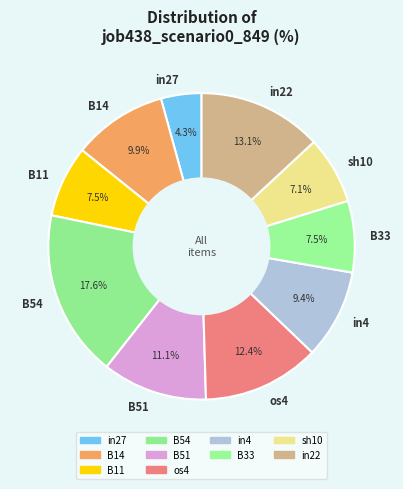

Count the number of slices in the pie.

10